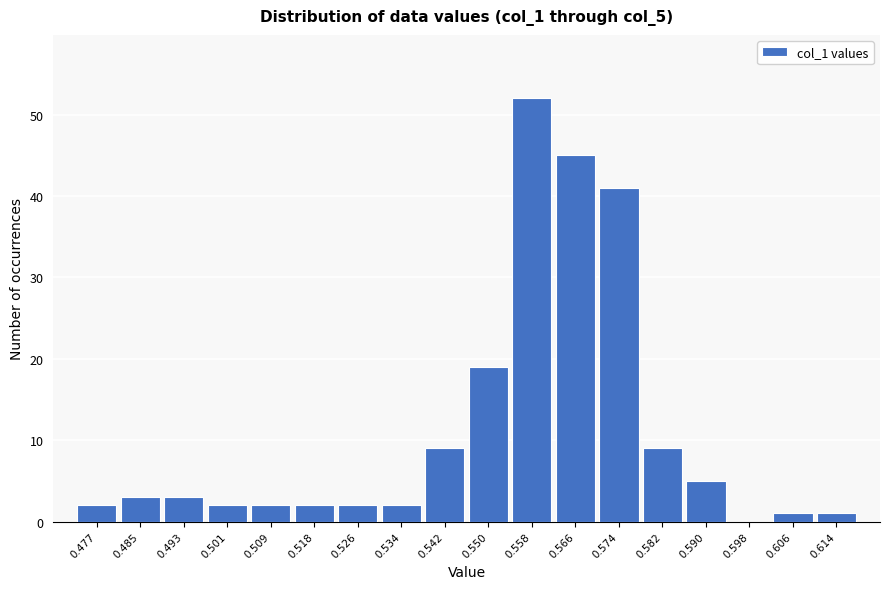

Reading left to right, list all the values displayed in this chart.

0.477=2	0.485=3	0.493=3	0.501=2	0.509=2	0.518=2	0.526=2	0.534=2	0.542=9	0.550=19	0.558=52	0.566=45	0.574=41	0.582=9	0.590=5	0.598=0	0.606=1	0.614=1